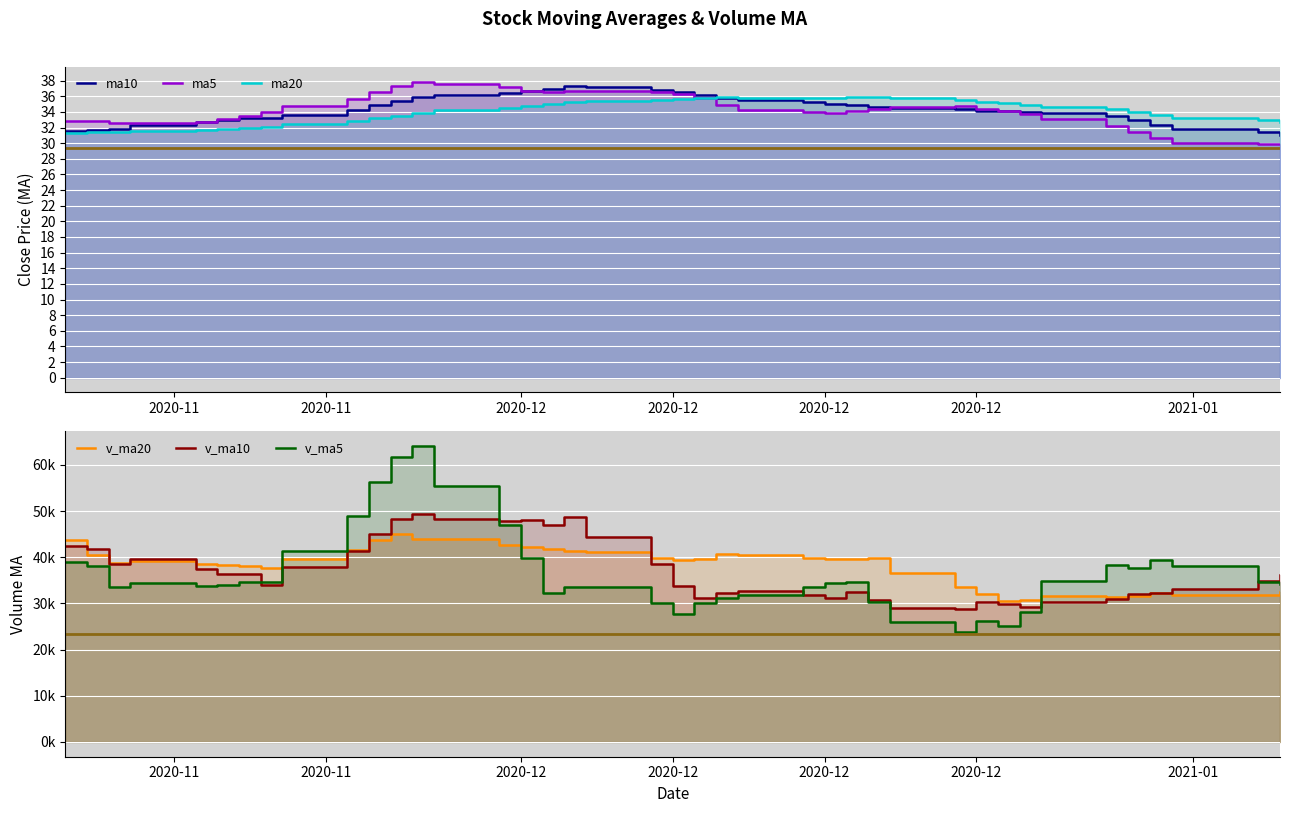

Is it true that v_ma10 equals 66676.8 at 9?

False